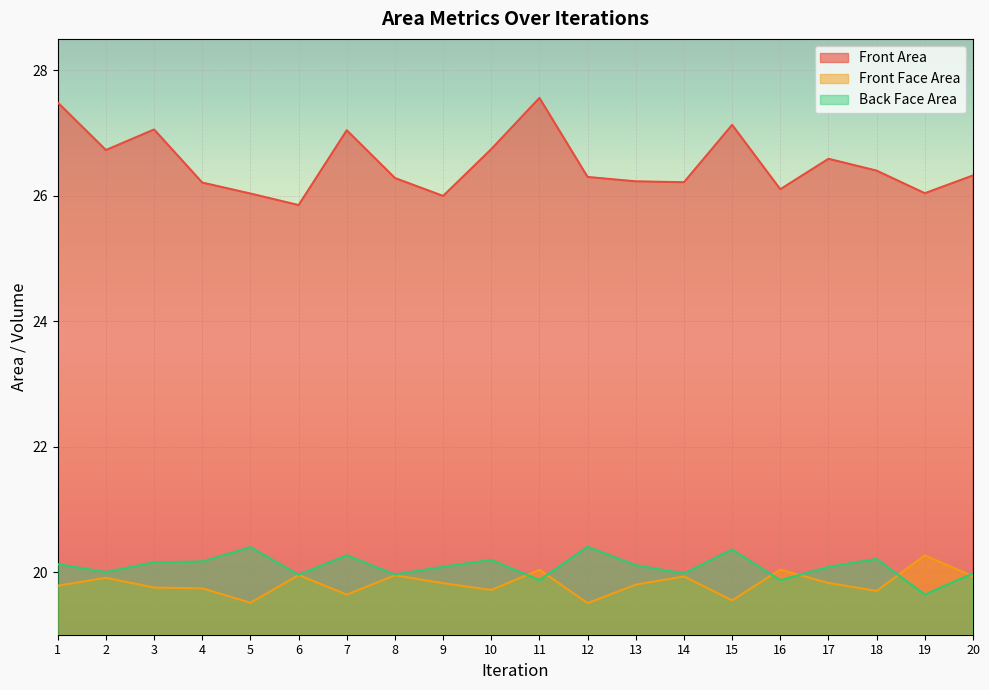

What is the difference between the Back Face Area values at 15 and 3?

0.2